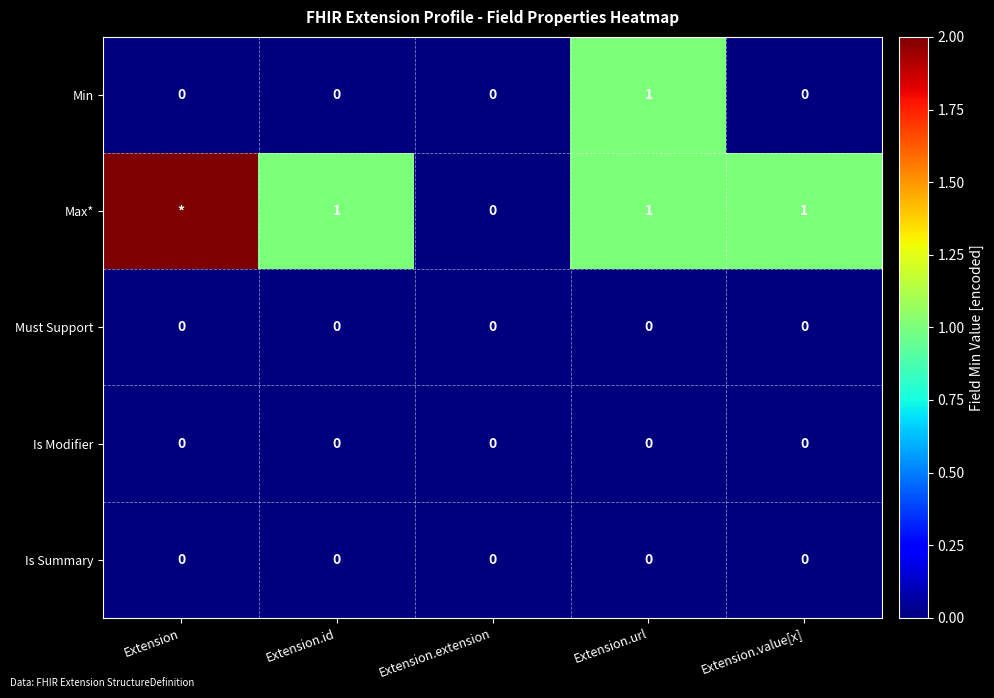

The value of Must Support at Extension.id is 0. True or false?

True